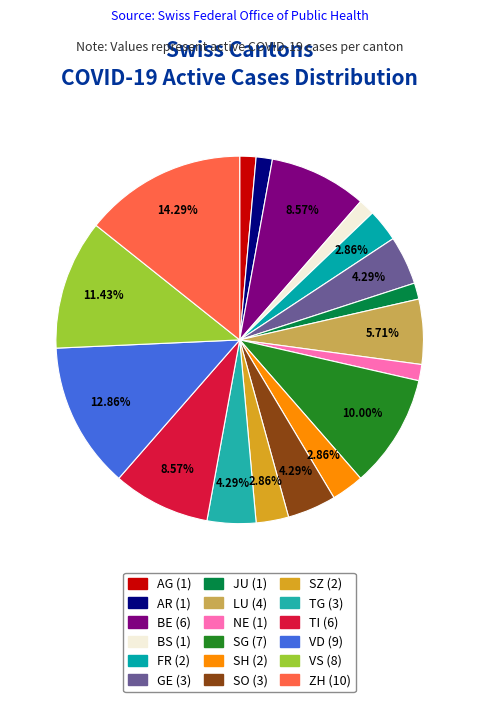

How many slices are in this pie chart?

18